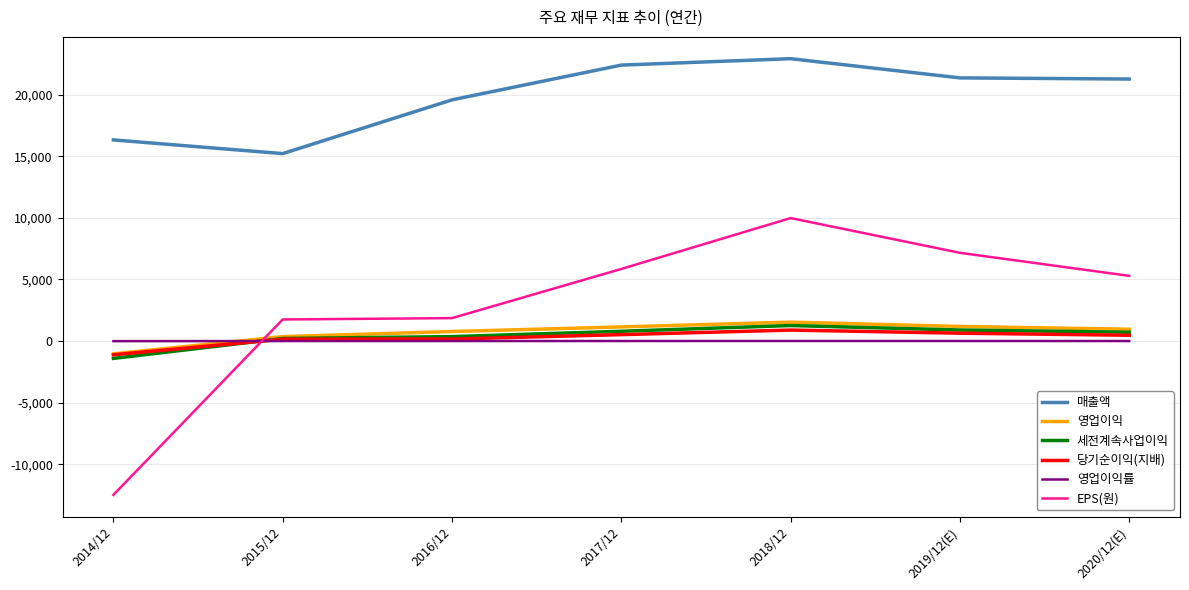

Is this an area chart (filled region under the line)?

No